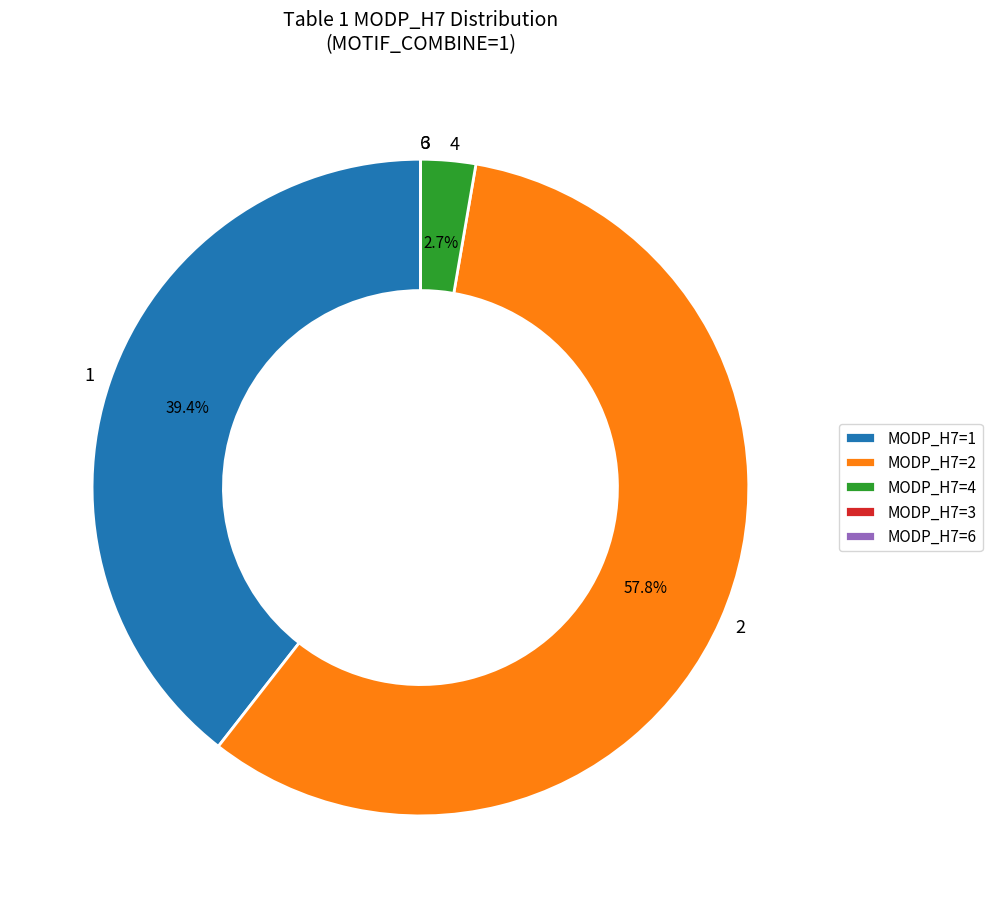

To the nearest percent, what is the combined percentage of MODP_H7=1 and MODP_H7=4?

42%